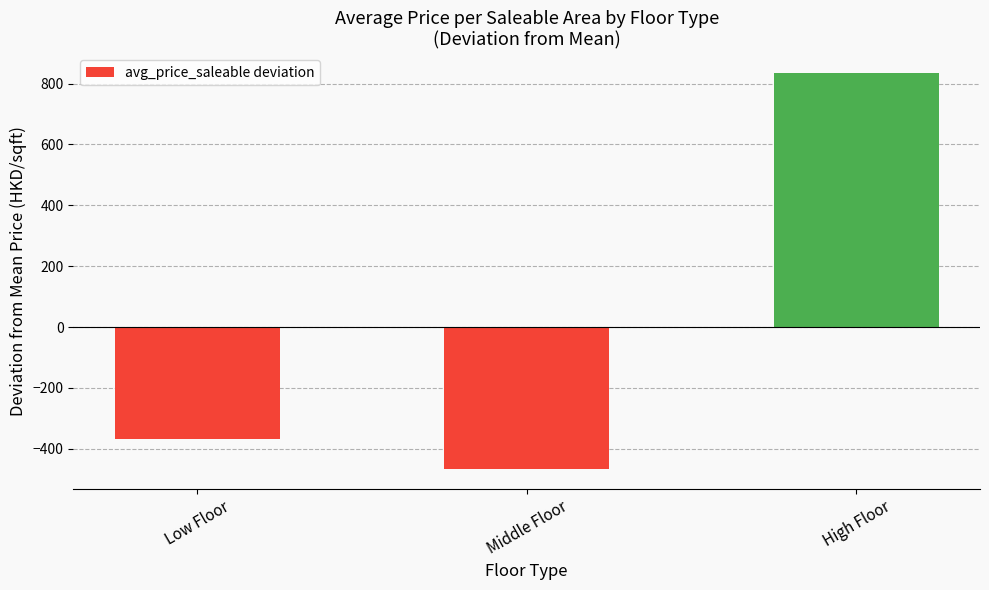

Rank the categories by value from highest to lowest.

High Floor, Low Floor, Middle Floor